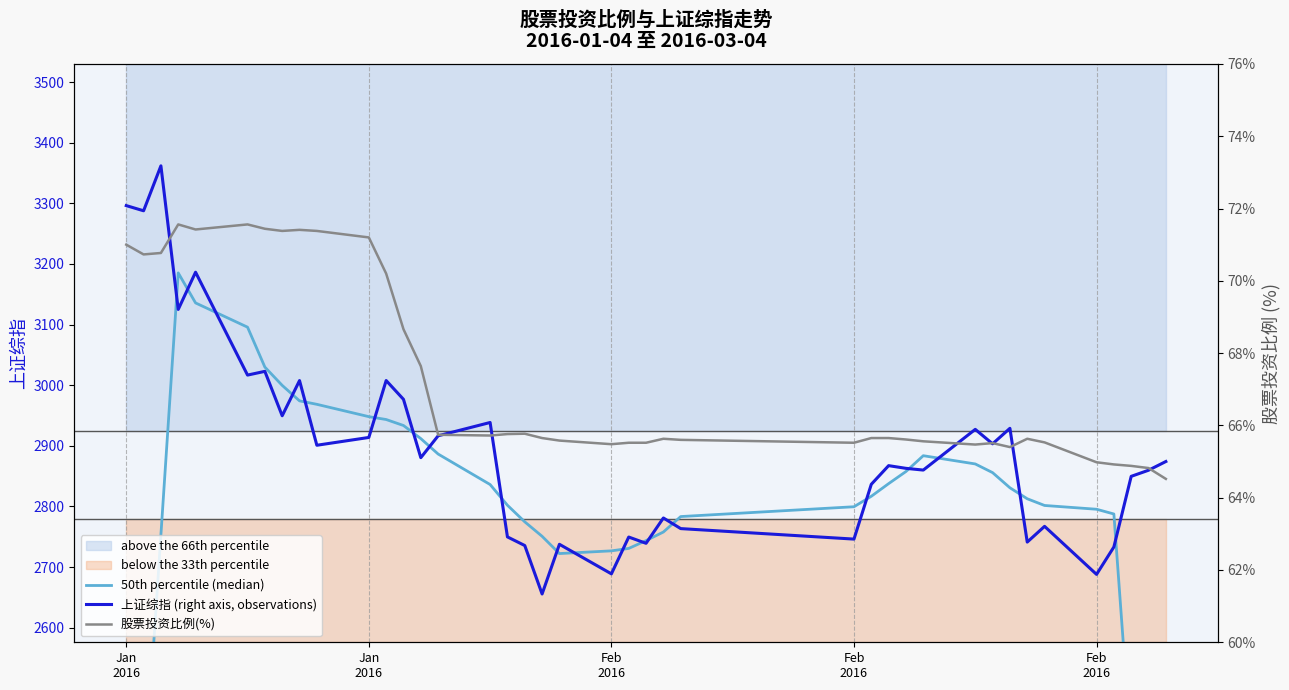

Does the chart display data point markers on the line(s)?

No